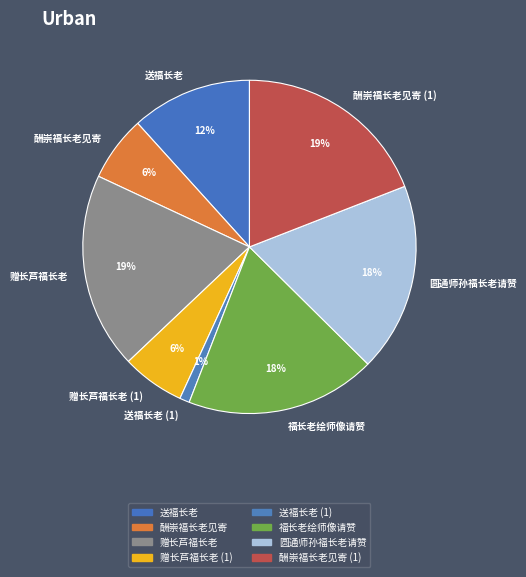

Does 赠长芦福长老 represent more than half of the total?

No